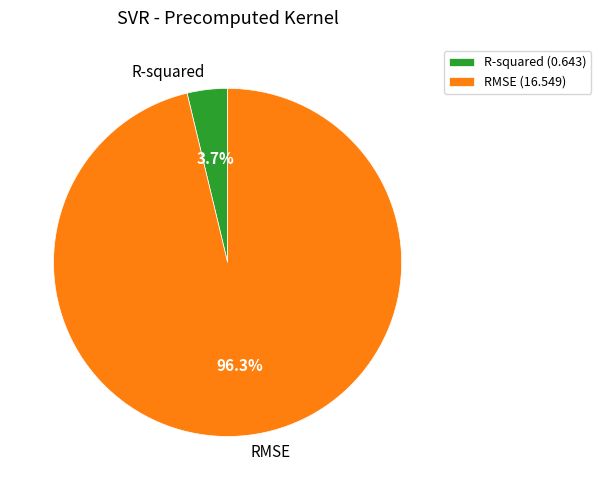

Does any single category account for the majority?

Yes